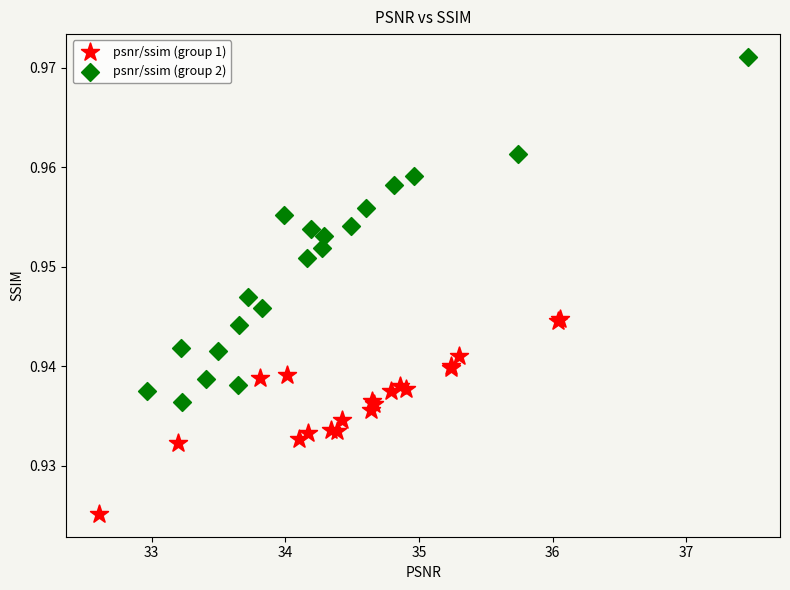

What are all the series names shown in the legend?

psnr/ssim (group 1), psnr/ssim (group 2)